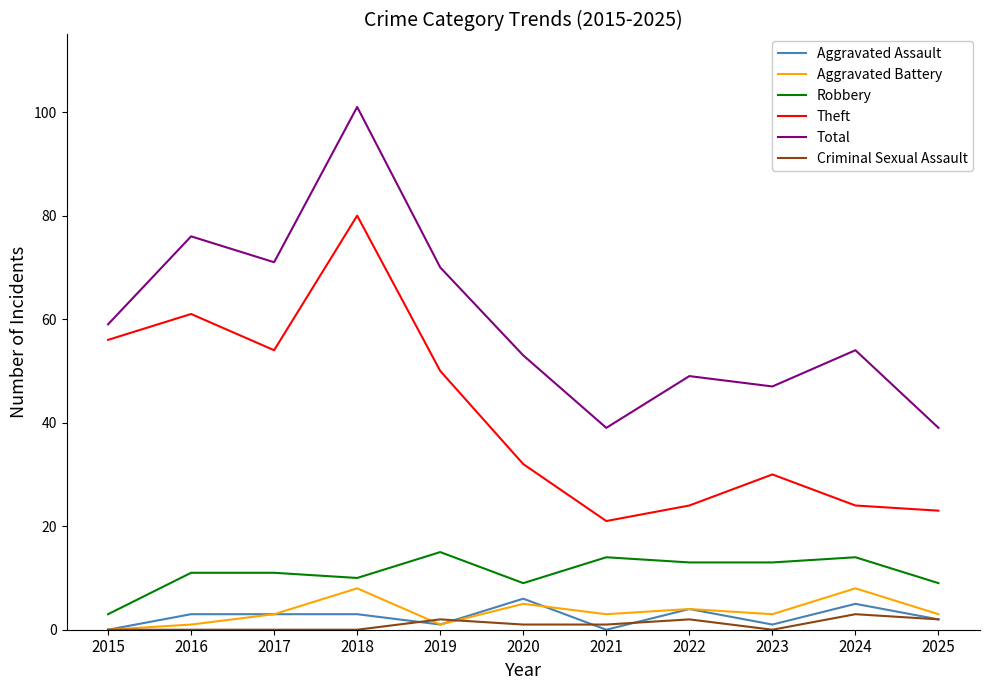

Which series has the largest range (max minus min)?

Total